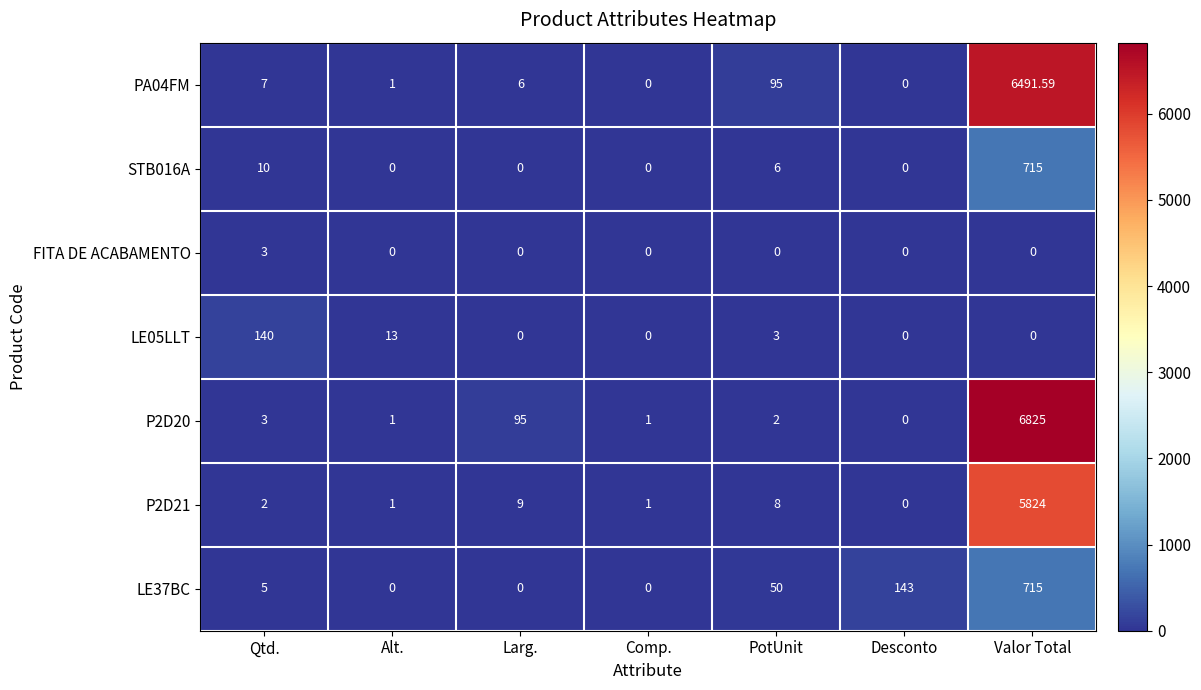

At which label does STB016A reach its peak?

Valor Total